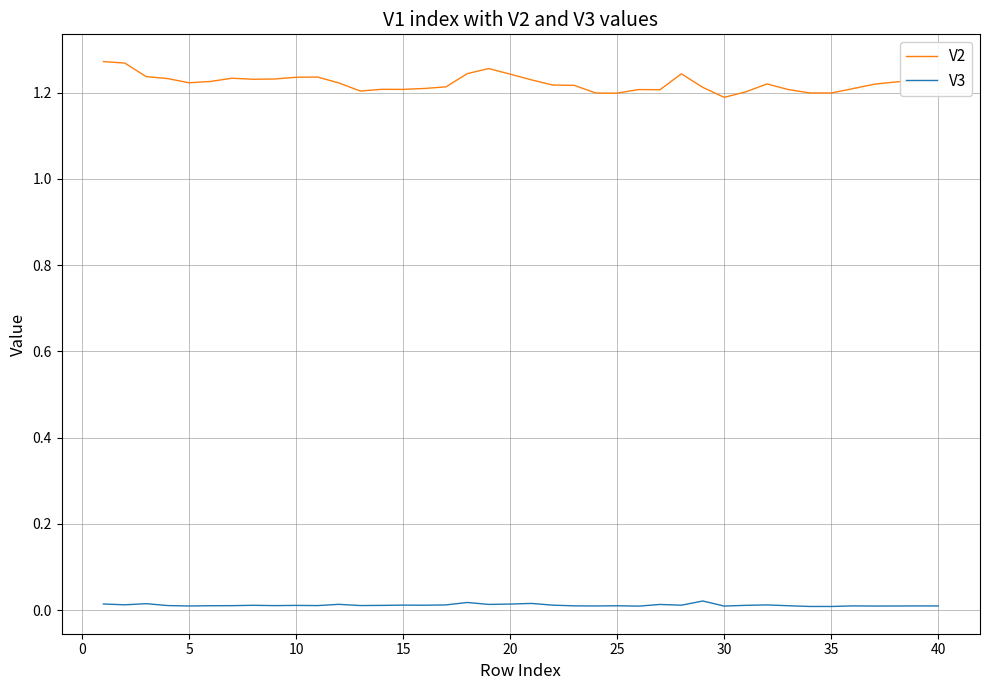

True or false: V2 and V3 intersect in this chart.

False